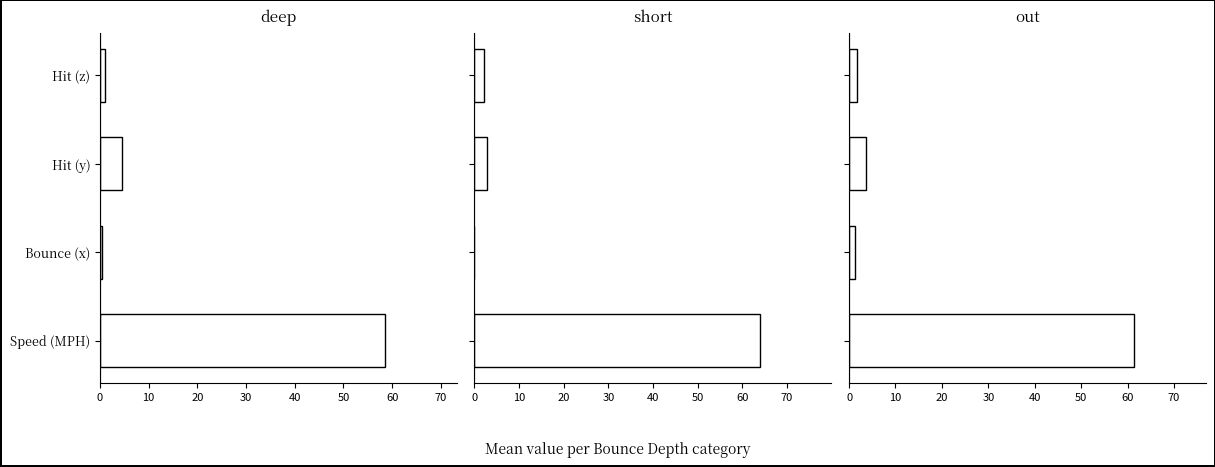

List the series in order of their overall mean, lowest first.

deep, out, short